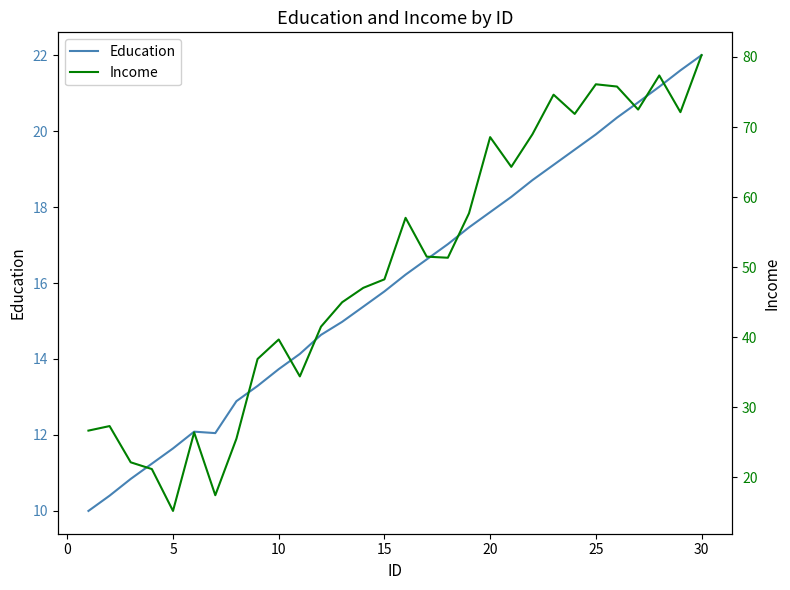

The Education series shows 17.9 at 20. True or false?

True